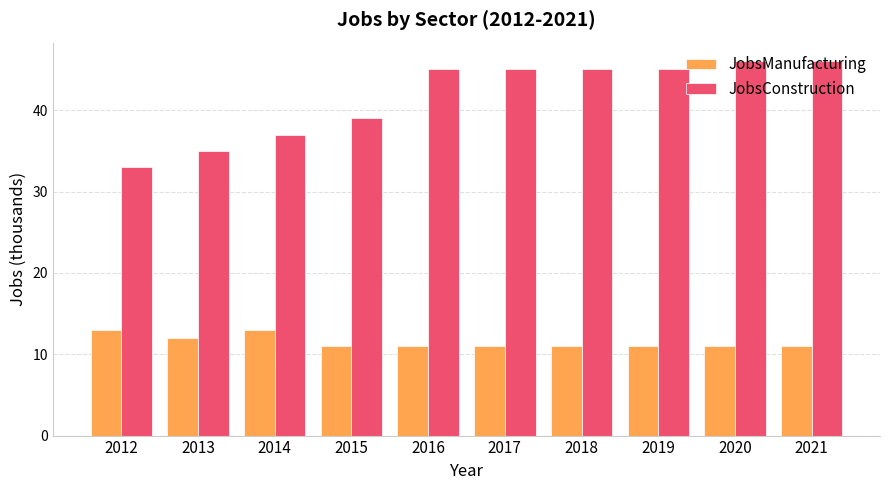

What is the difference between the second highest and minimum values in the JobsManufacturing series?

2